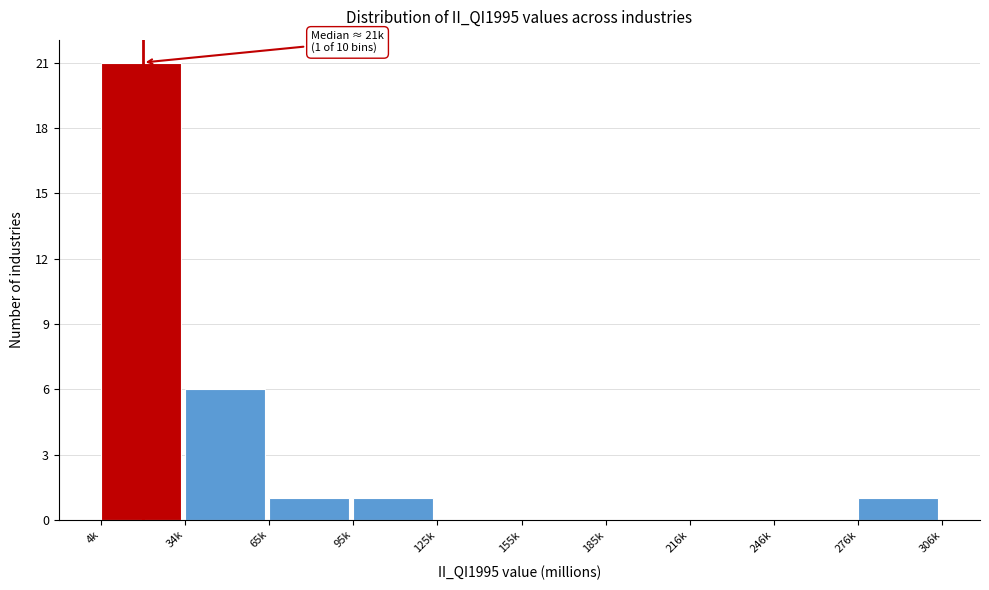

Reading left to right, what are all the values shown in this chart?

4k=21	34k=6	65k=1	95k=1	125k=0	155k=0	185k=0	216k=0	246k=0	276k=1